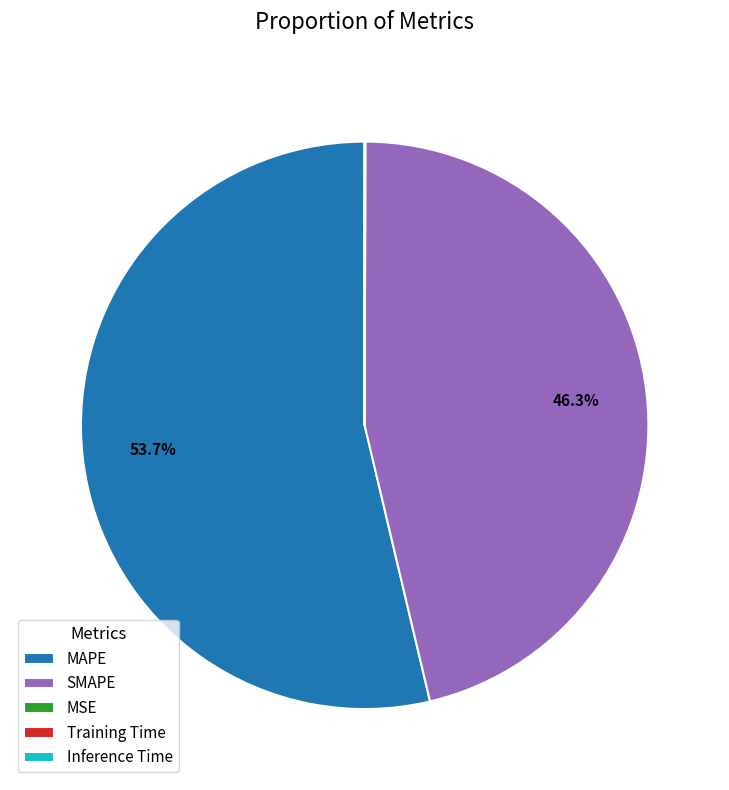

To the nearest percent, what is the difference between the largest and smallest slice percentages?

54%